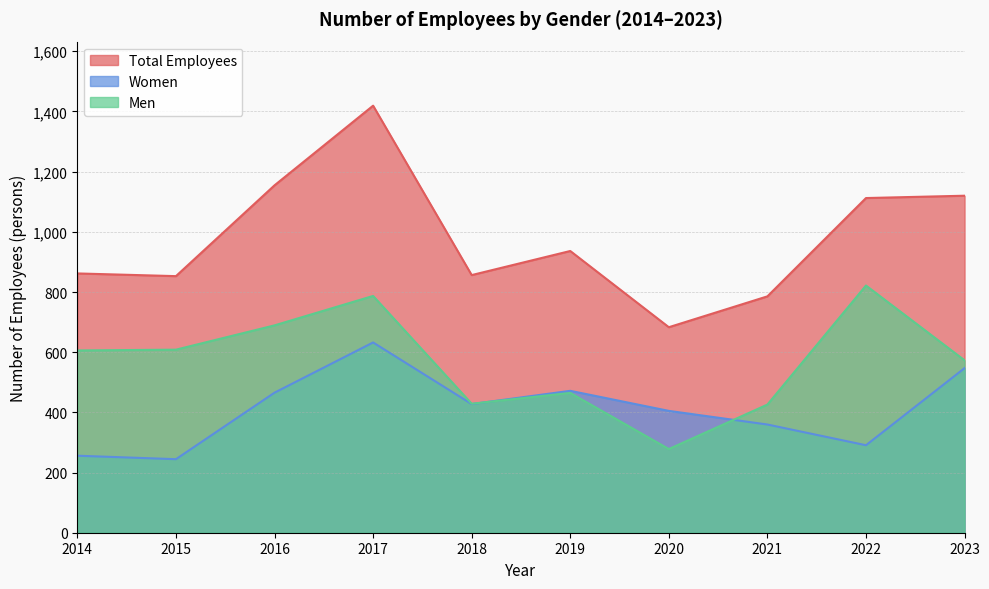

What is the smallest value displayed?

244.4